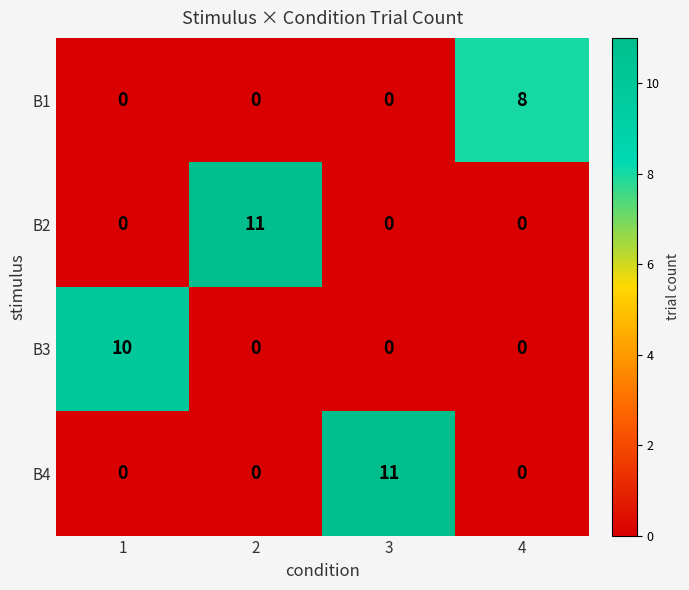

The value of B3 at 1 is 2. True or false?

False